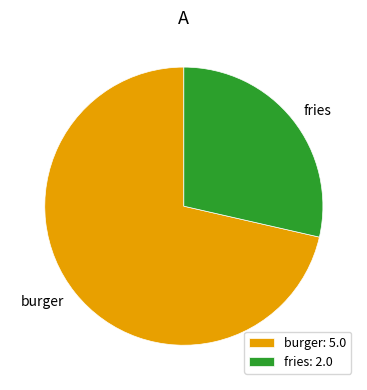

Which slice is the smallest?

fries